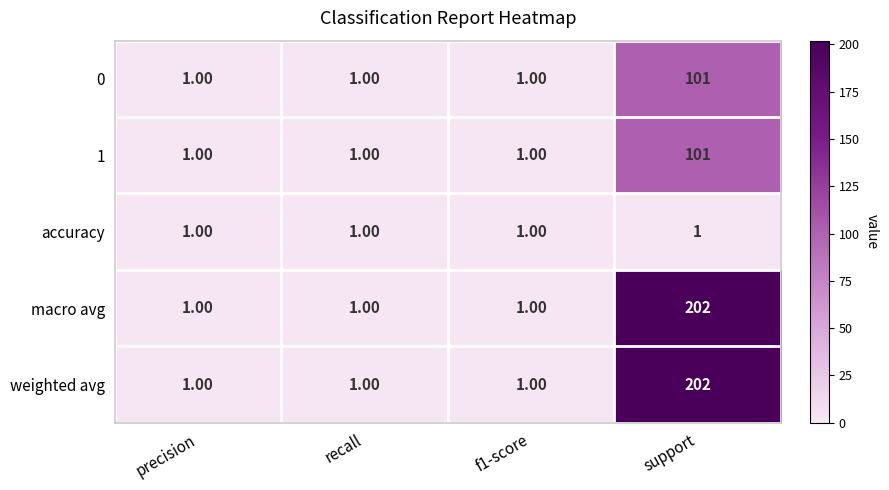

What is the average value of the 1 series?

26